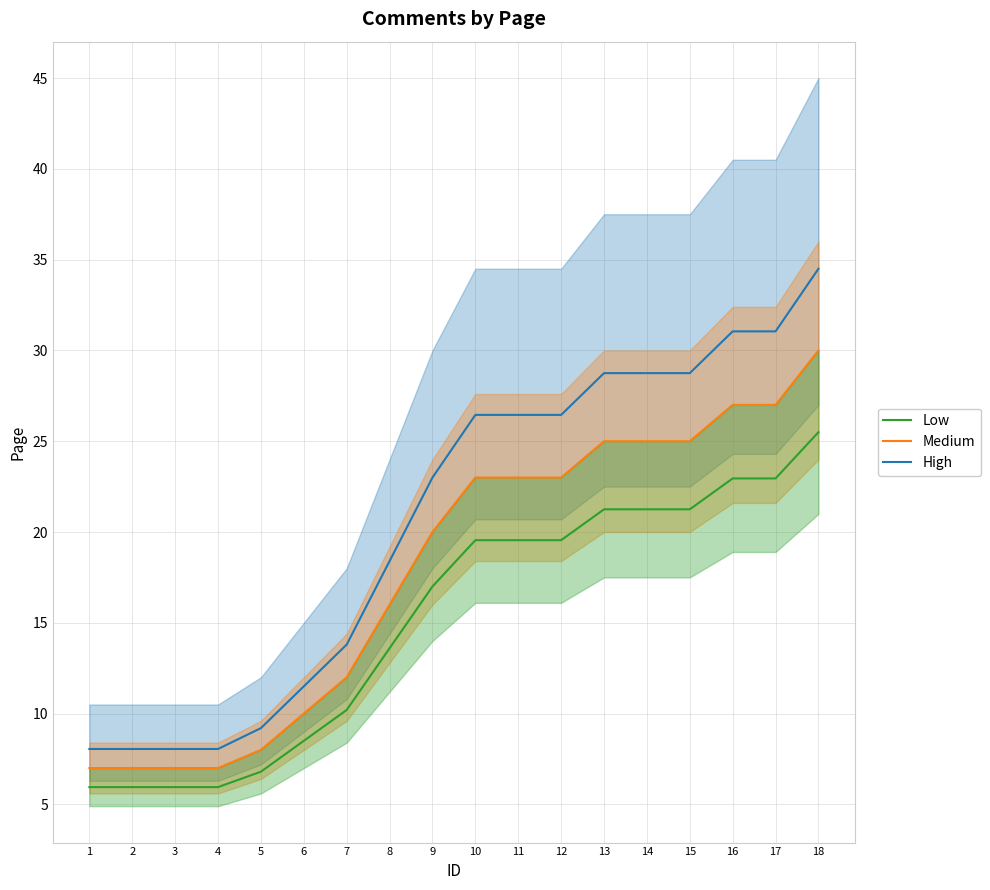

What is the sum of the Medium values at 4 and 7?

19.0